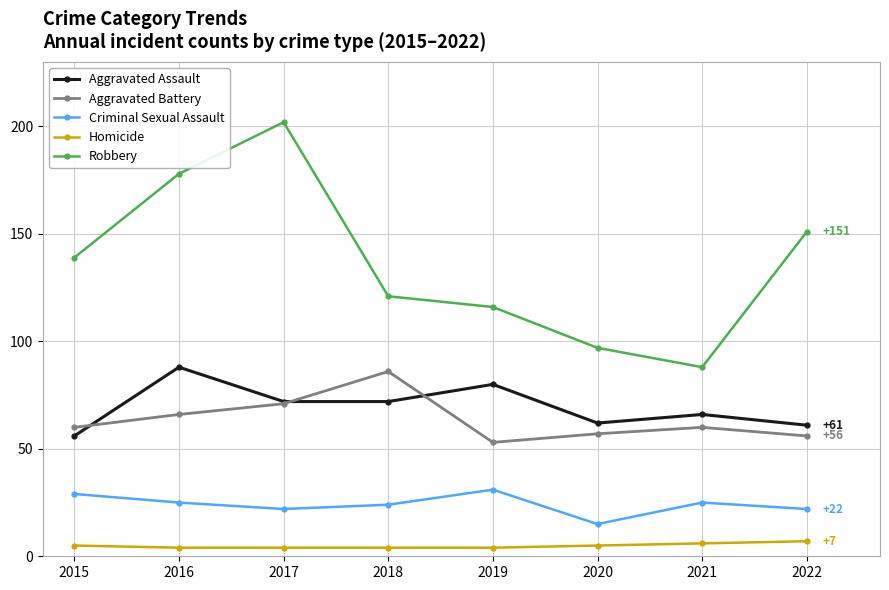

How many data points in Criminal Sexual Assault are less than 25?

4